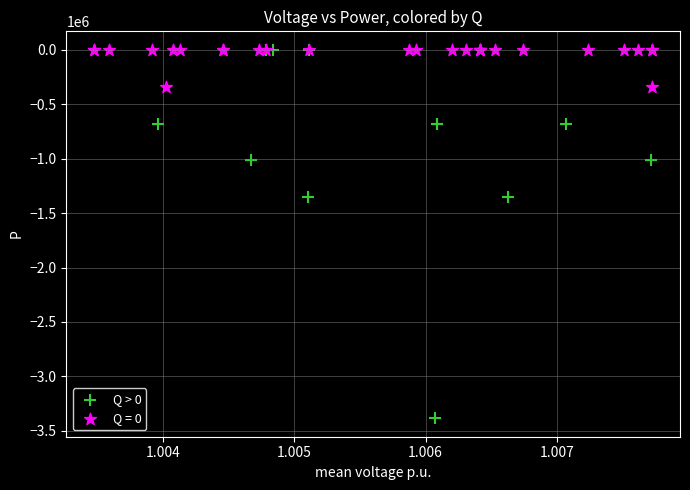

Which series contains the lowest Y value?

Q > 0